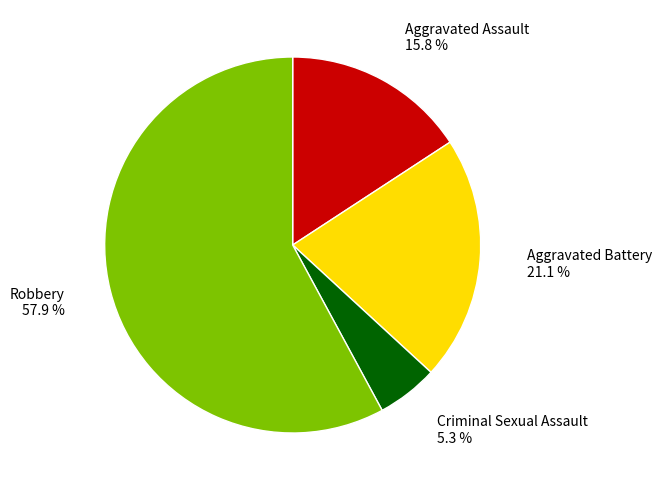

How much of the chart is everything except Aggravated Assault?

84.2%